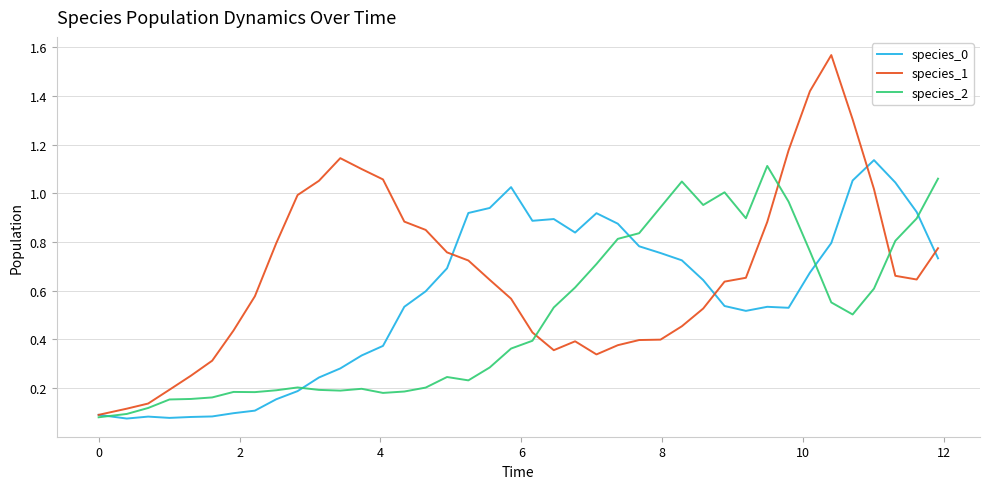

List the series in order of their overall mean, lowest first.

species_2, species_0, species_1